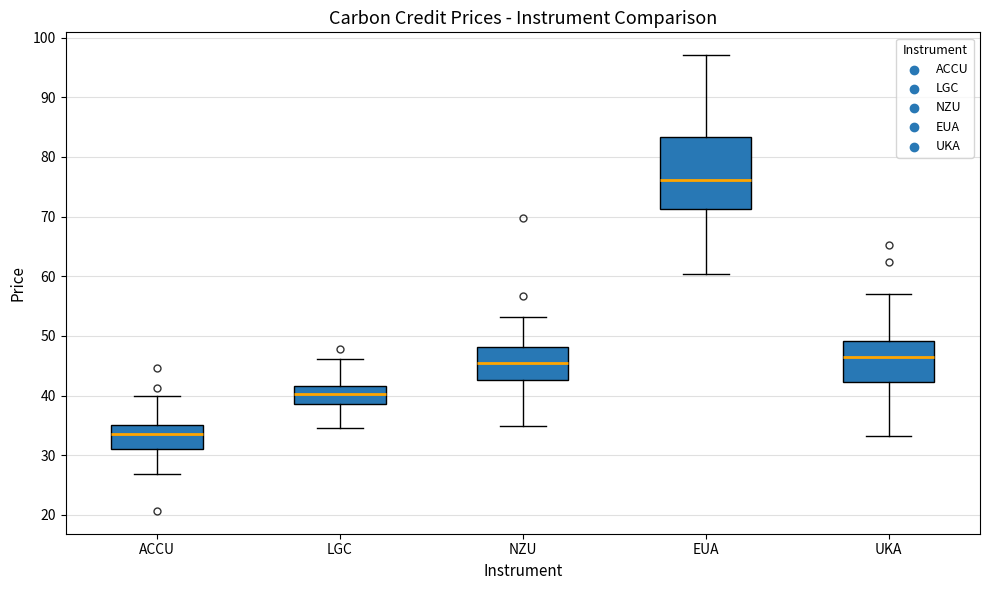

Reading left to right, transcribe this box plot: for each box, give where its median line is, the range the box spans, and where its two whiskers end, as read against the y-axis. The values are not printed on the chart, so give them approximately, as read against the axis.

ACCU: median 34, box 31 to 35, whiskers 27 to 40
LGC: median 40, box 39 to 42, whiskers 34 to 46
NZU: median 45, box 43 to 48, whiskers 35 to 53
EUA: median 76, box 71 to 83, whiskers 60 to 97
UKA: median 47, box 42 to 49, whiskers 33 to 57